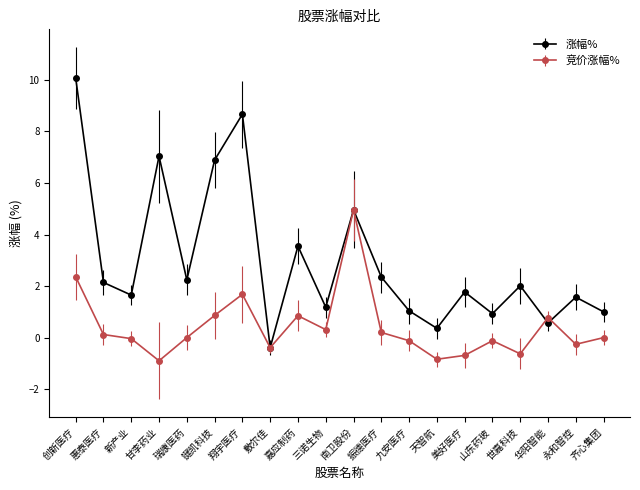

What are all the series names shown in the legend?

涨幅%, 竞价涨幅%